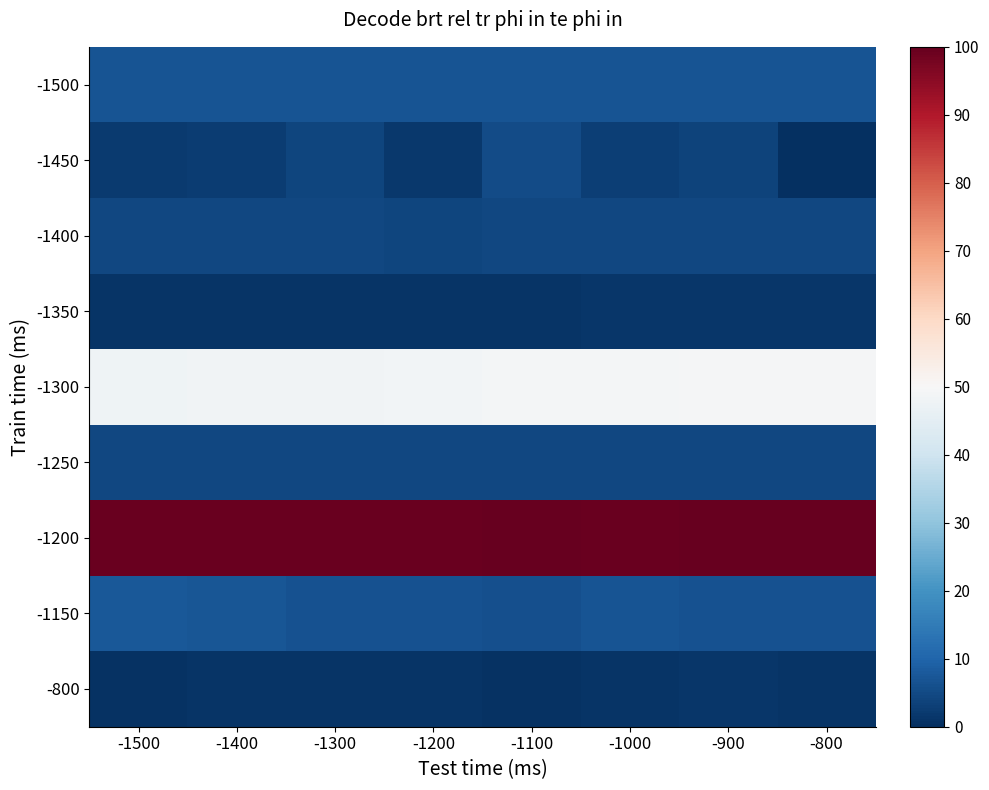

At how many categories does at least one series exceed 96?

8